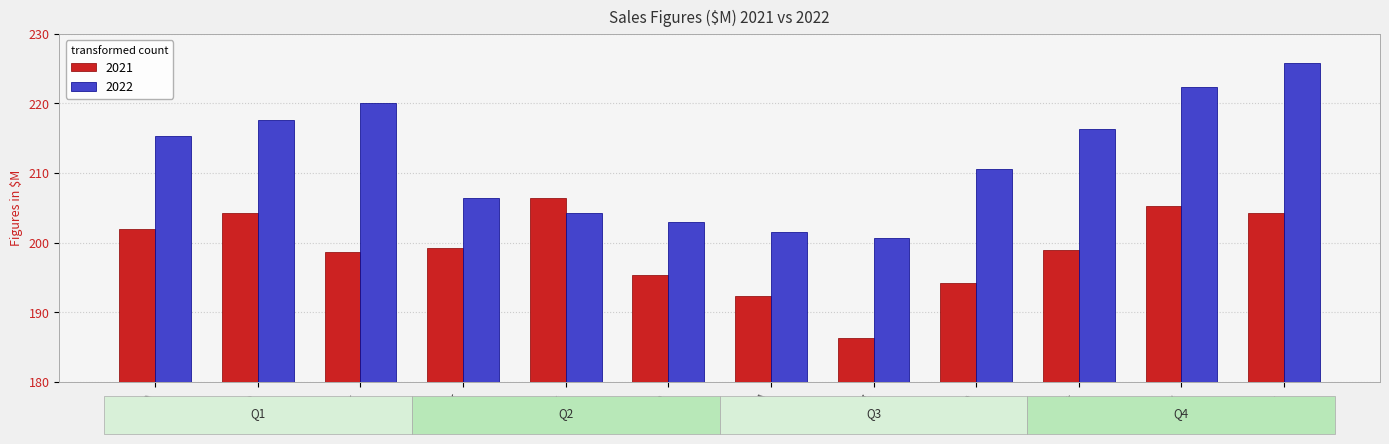

At which category is the sum across all series the highest?

Dec